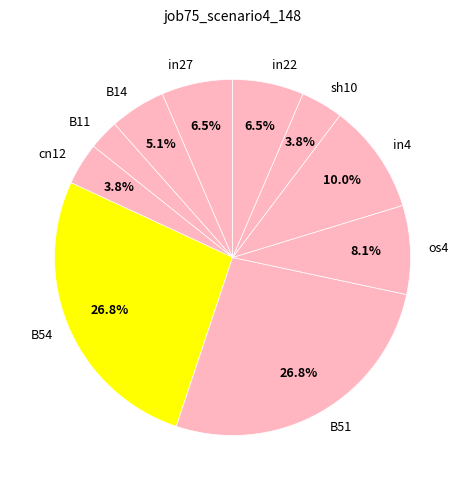

Which has a higher value, os4 or cn12?

os4